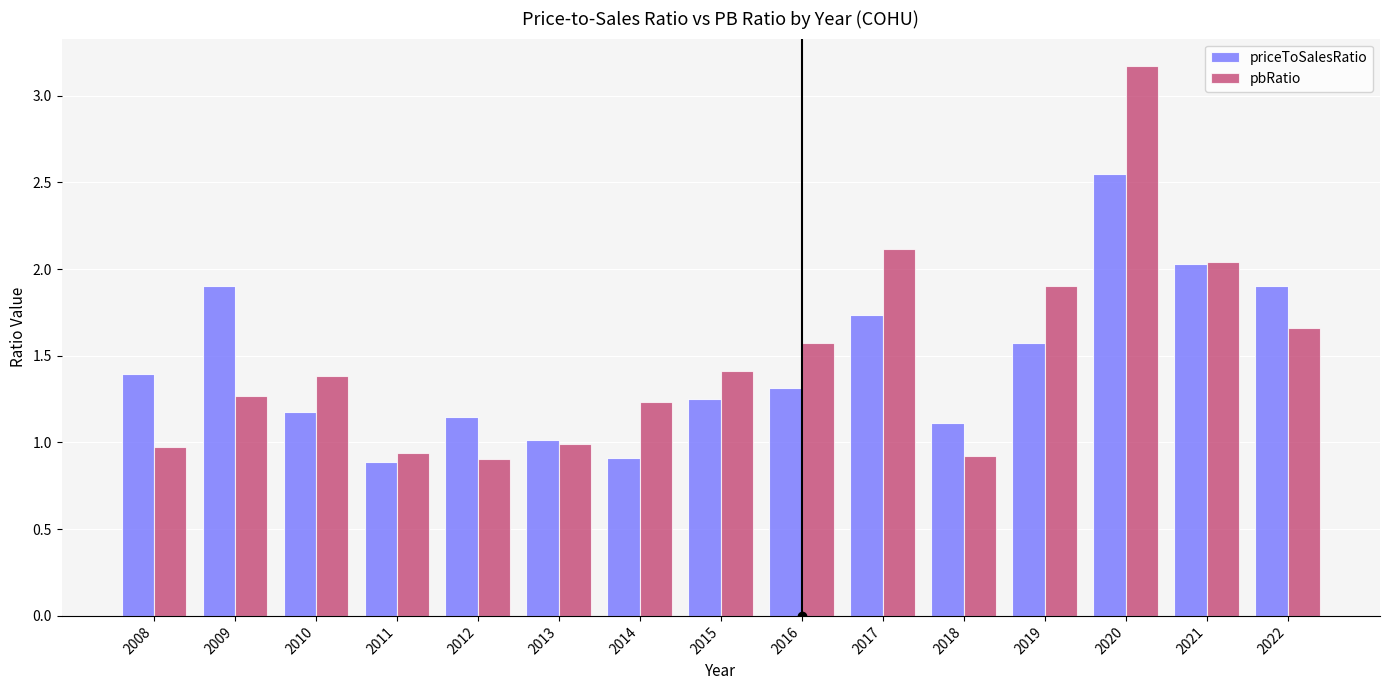

List the series in order of their overall mean, highest first.

pbRatio, priceToSalesRatio